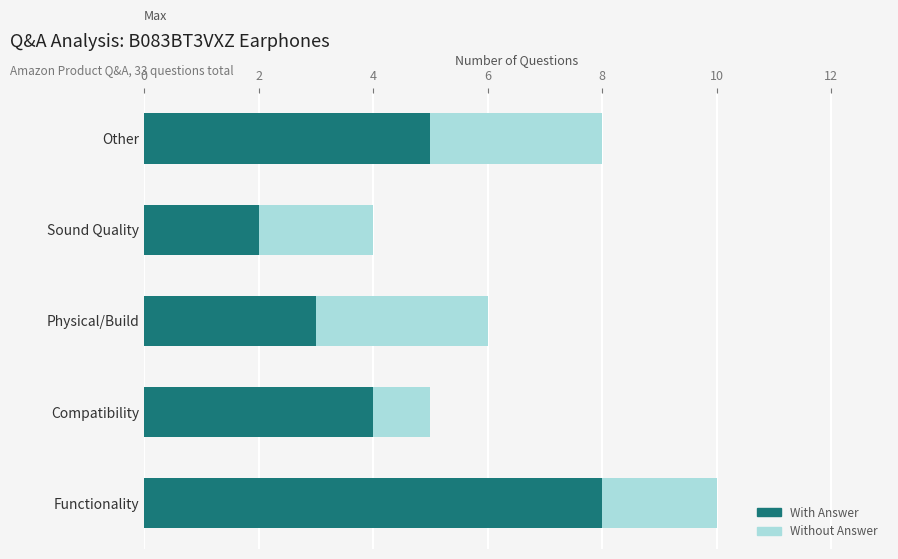

What is the difference between the second highest and minimum values in the With Answer series?

3